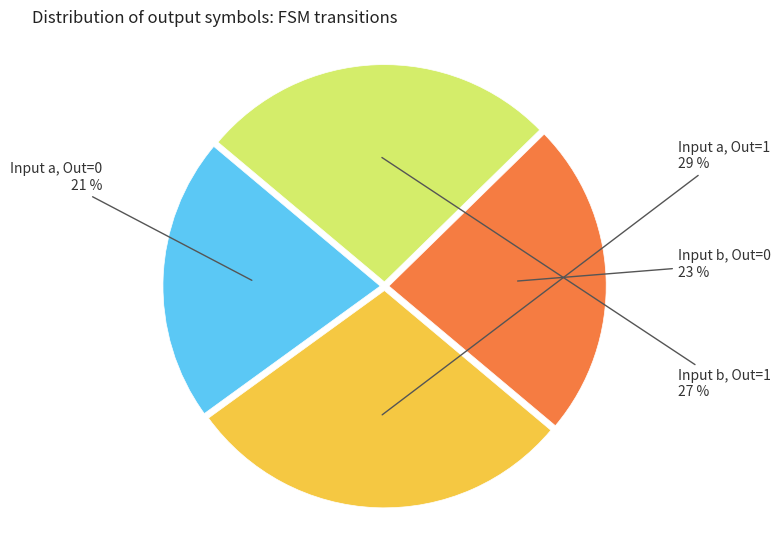

To the nearest percent, what is the average slice percentage?

25%